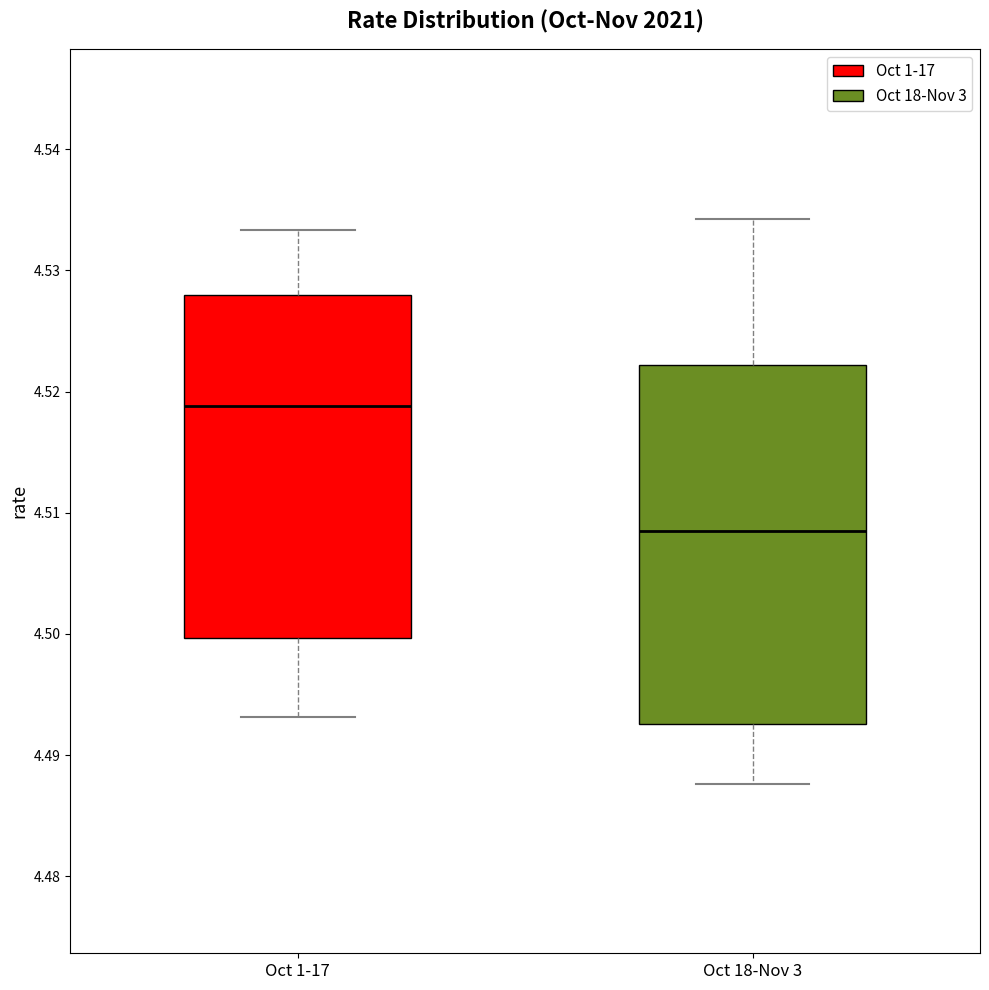

Which box has the highest median line?

Oct 1-17